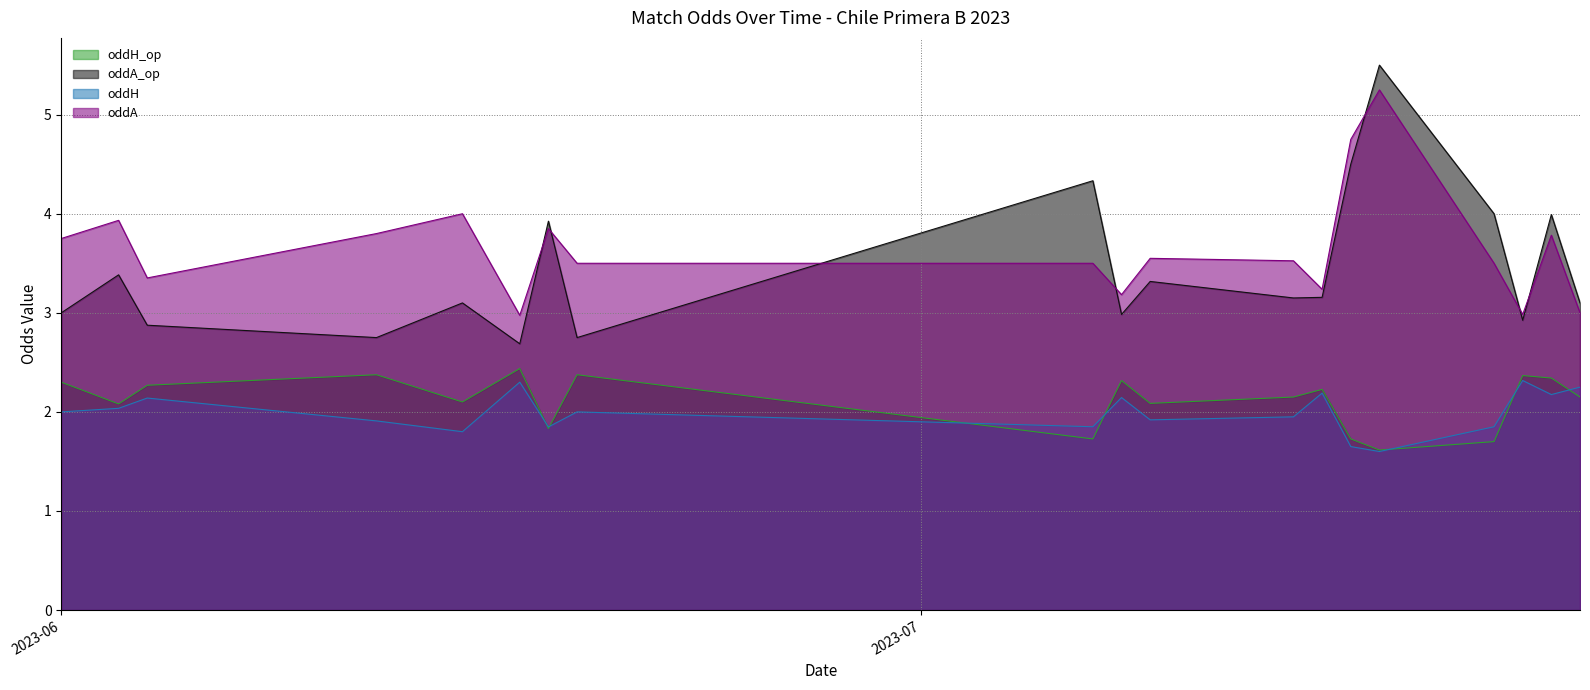

True or false: oddH and oddA_op cross at least once.

False